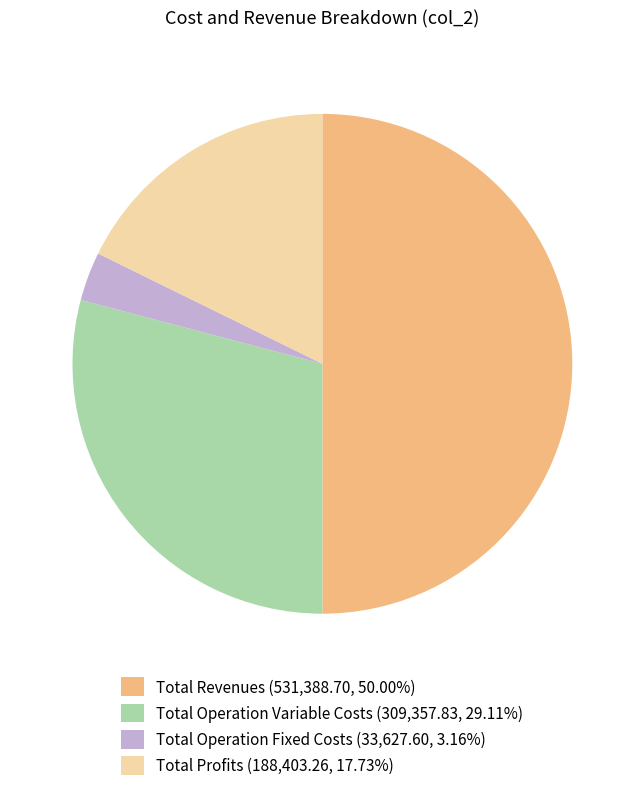

Do Total Profits (188,403.26, 17.73%) and Total Operation Fixed Costs (33,627.60, 3.16%) together represent more than half of the pie?

No